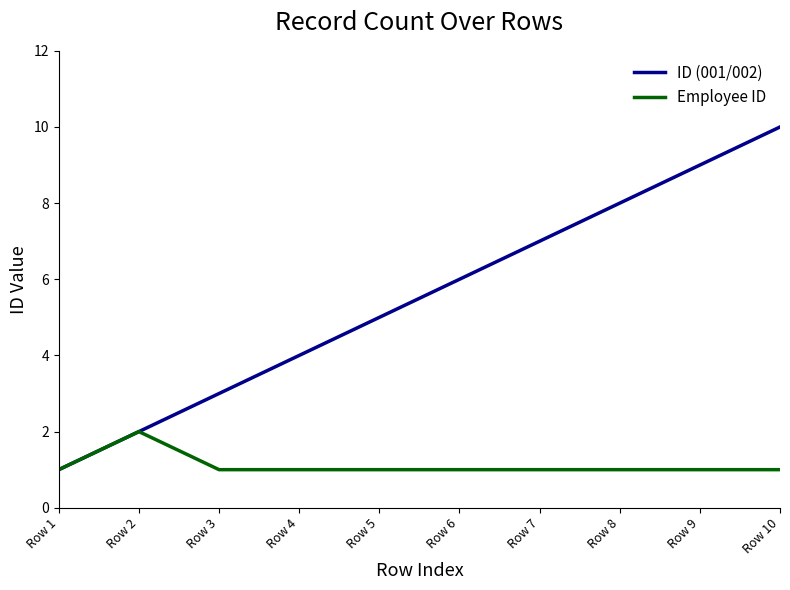

Rank the series at Row 10 from lowest to highest value.

Employee ID, ID (001/002)